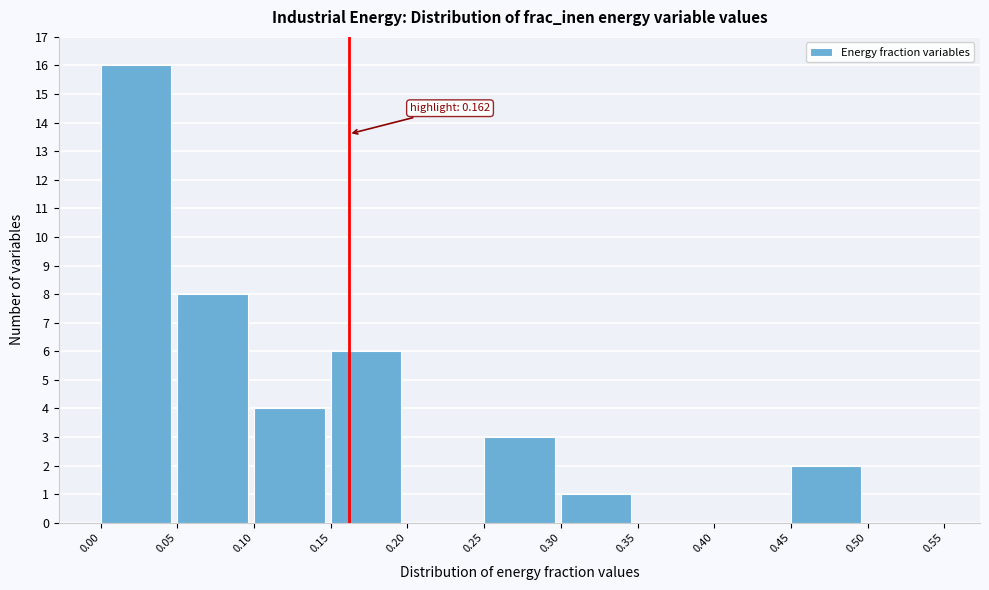

Over which range of the x-axis is the bar tallest?

0.00 to 0.05